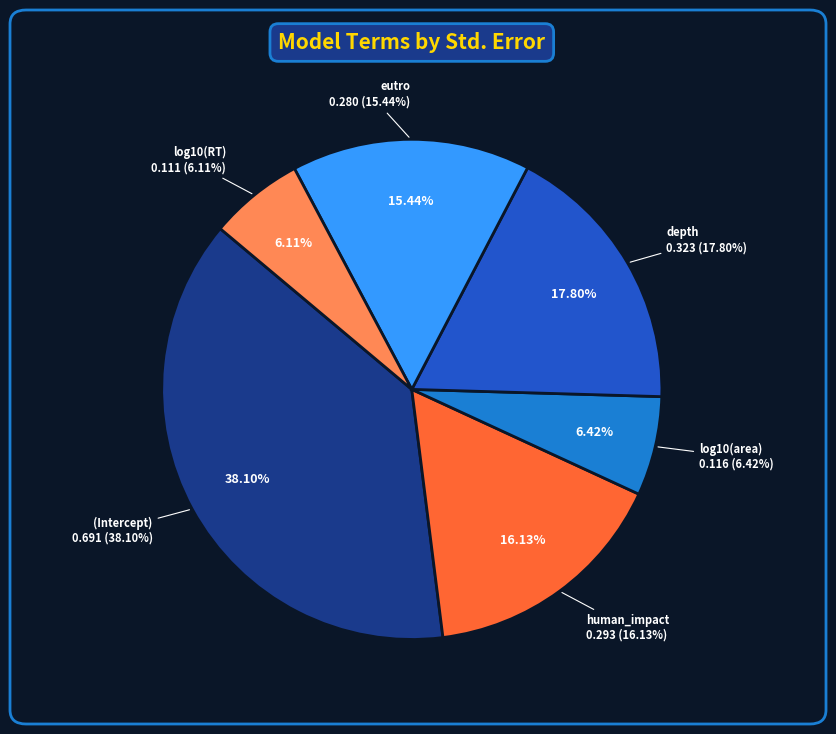

What is the total percentage of human_impact and (Intercept)?

54.2%